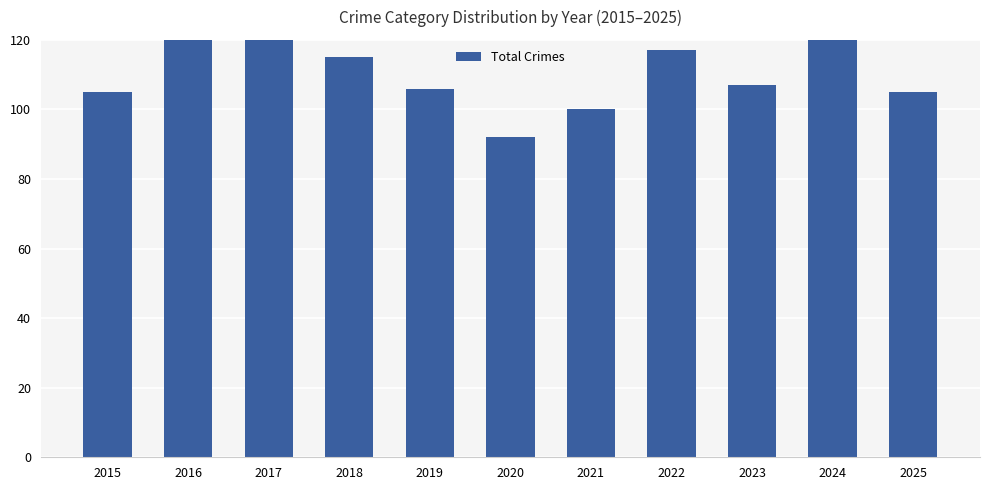

Does the chart contain any negative values?

No